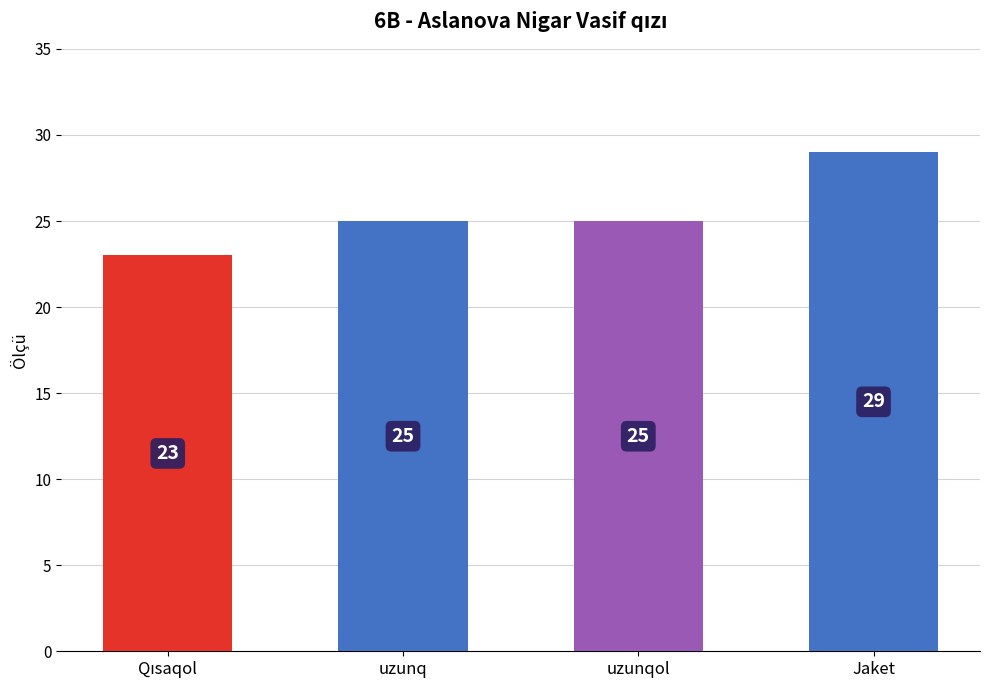

What is the average value?

26